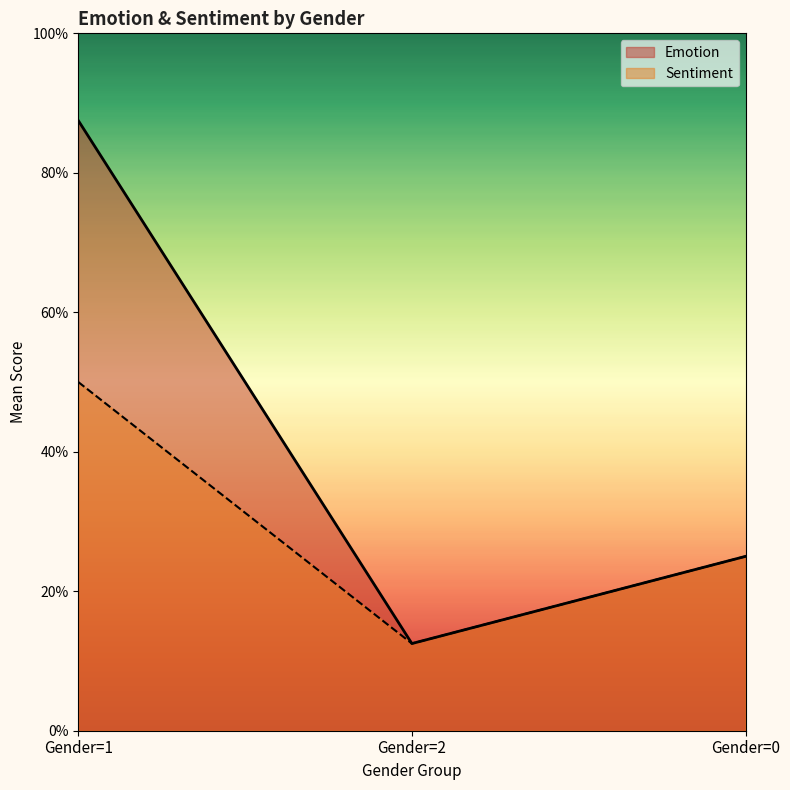

Rank the series by their average value, from lowest to highest.

Sentiment, Emotion